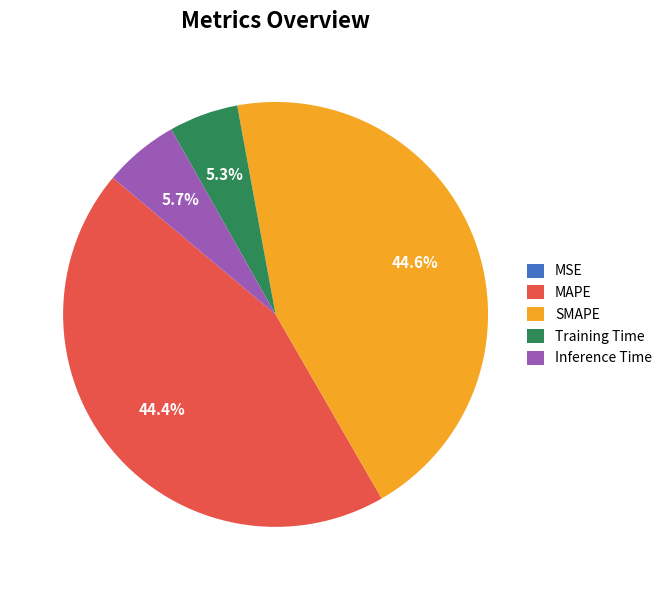

Does Inference Time account for over 50% of the chart?

No